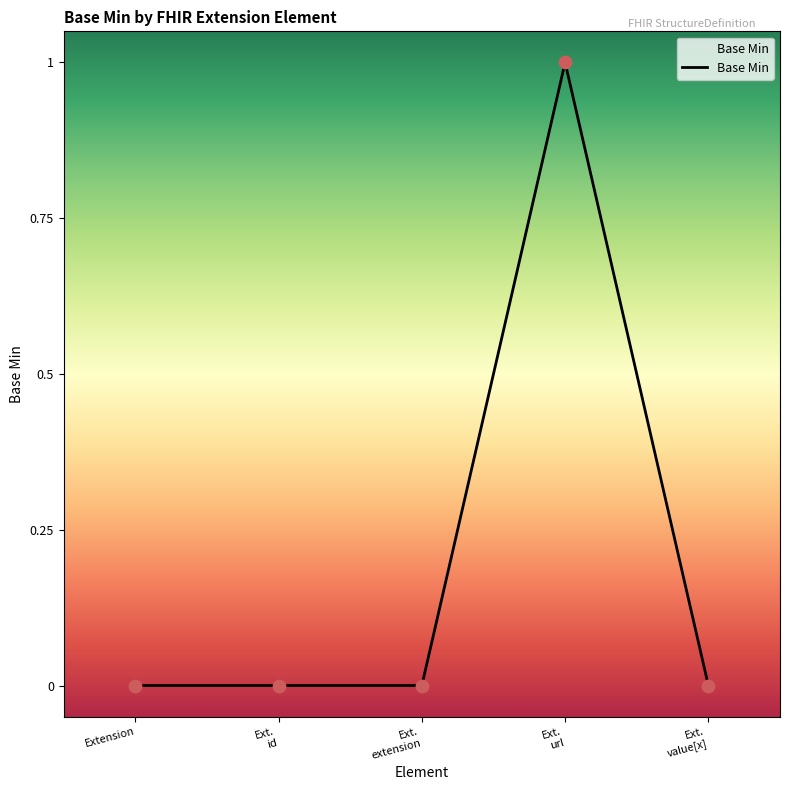

What position from the left is Extension?

1